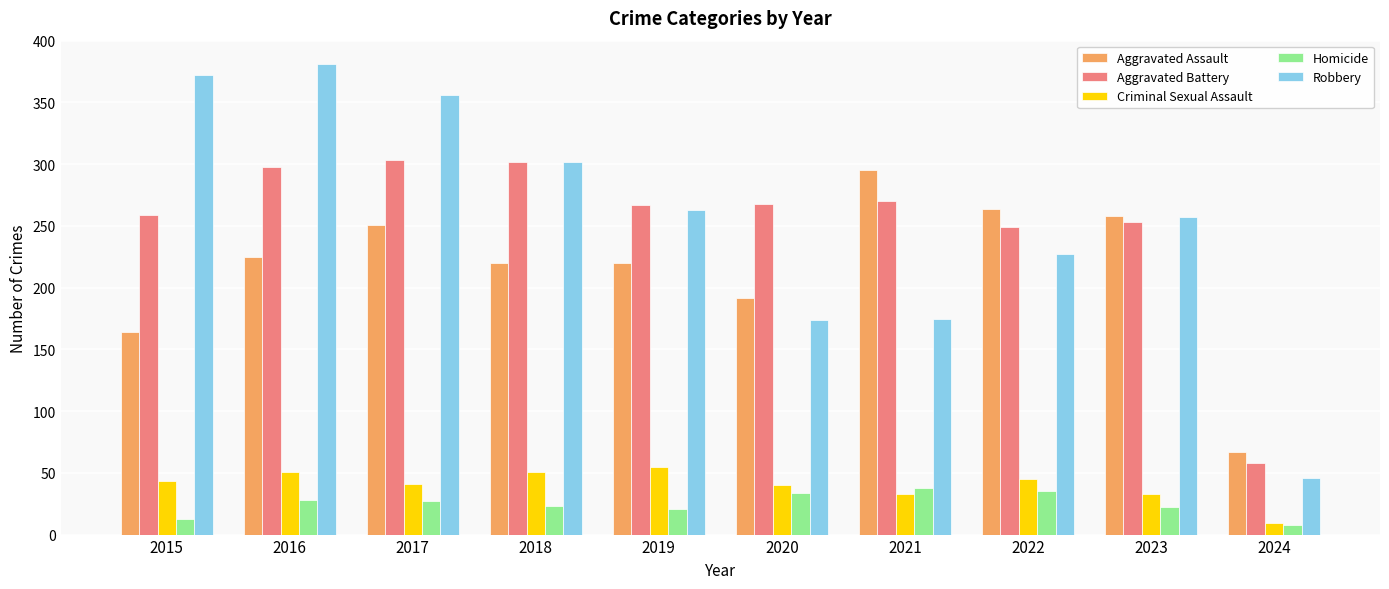

Which category has the lowest value in the Aggravated Assault series?

2024